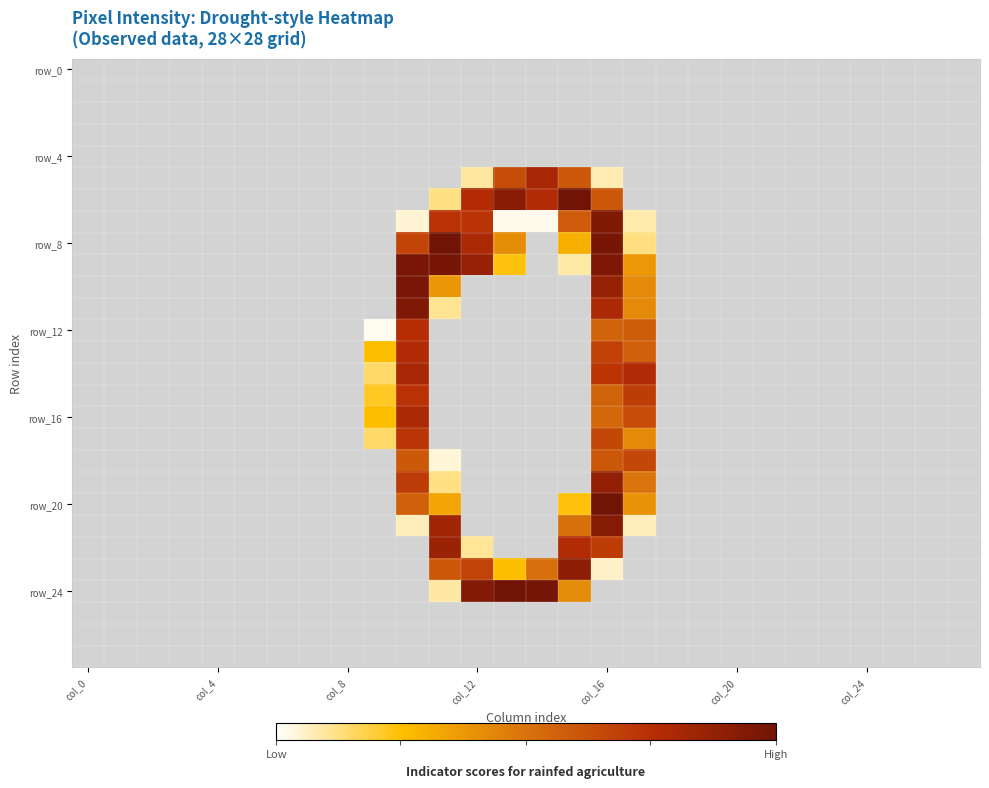

Count the number of data series in this chart.

28